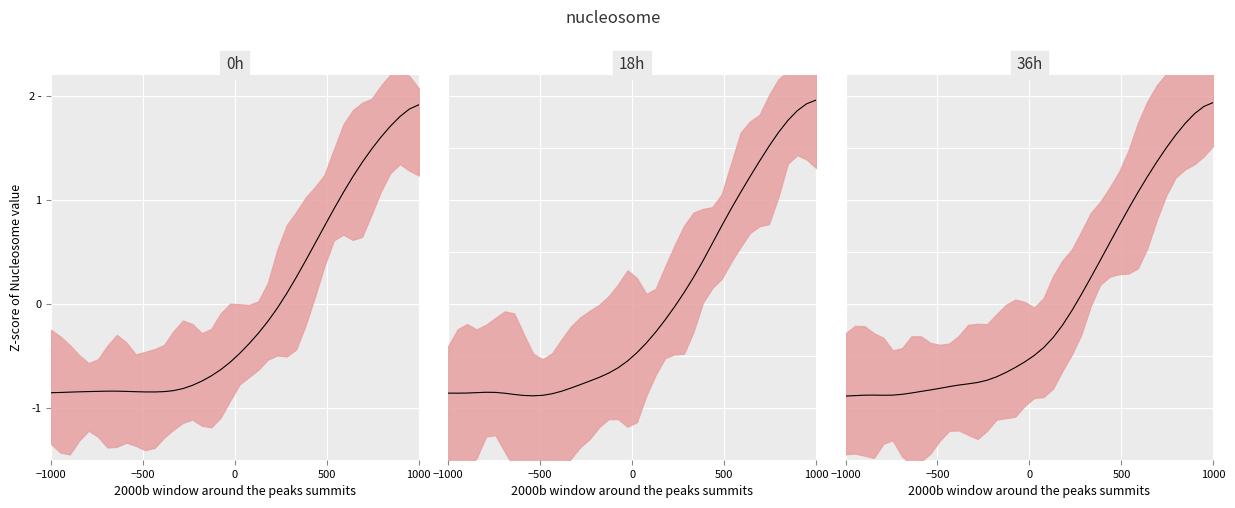

The value of mean_18h at 18 is -0.8. True or false?

False